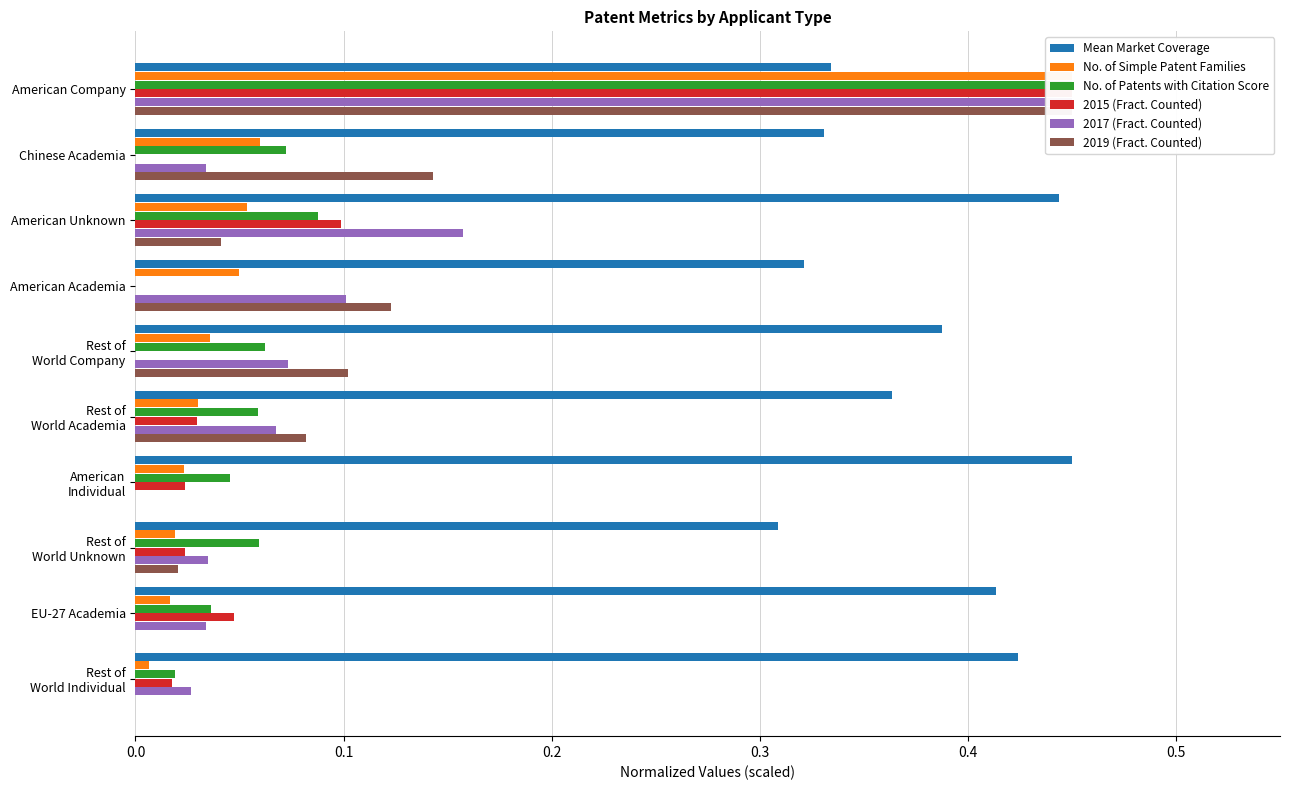

Are the bars grouped side by side (vs. stacked)?

Yes